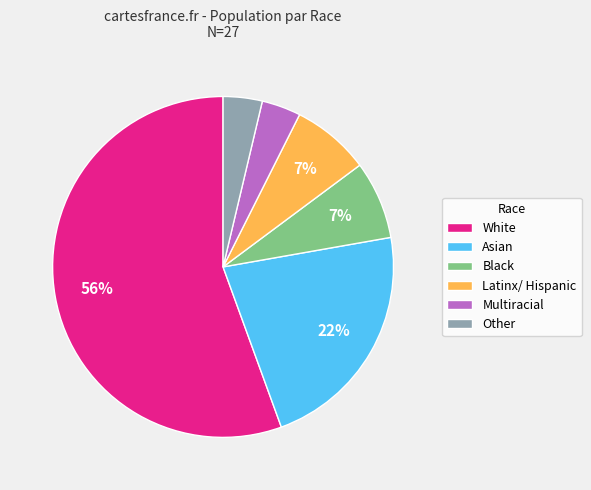

Do Multiracial and Other together represent more than half of the pie?

No